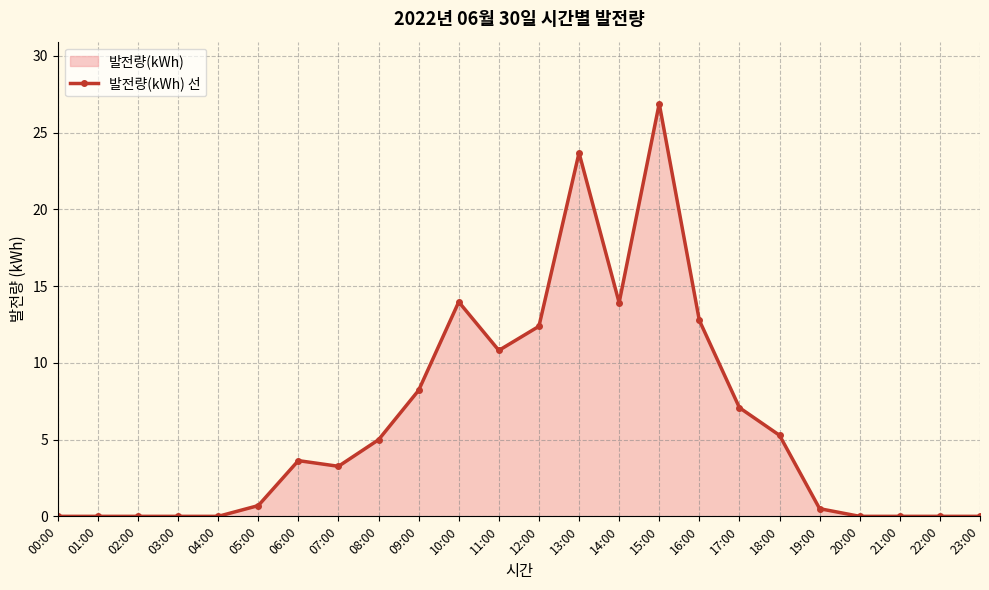

What is the difference between the maximum and minimum values?

26.9